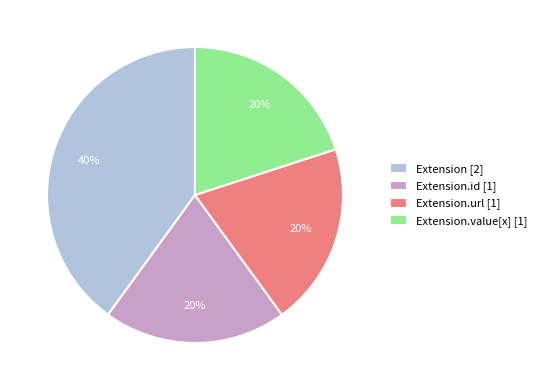

How many slices are in this pie chart?

4